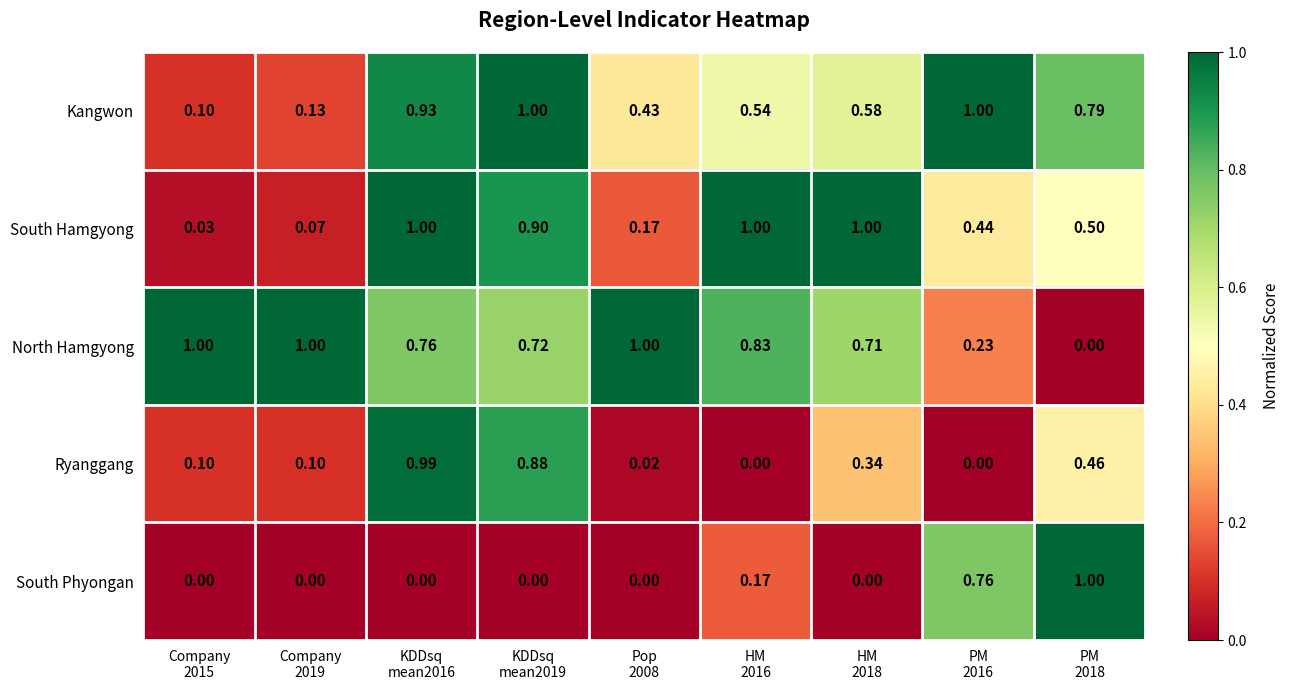

Which series has the largest total across all categories?

North Hamgyong